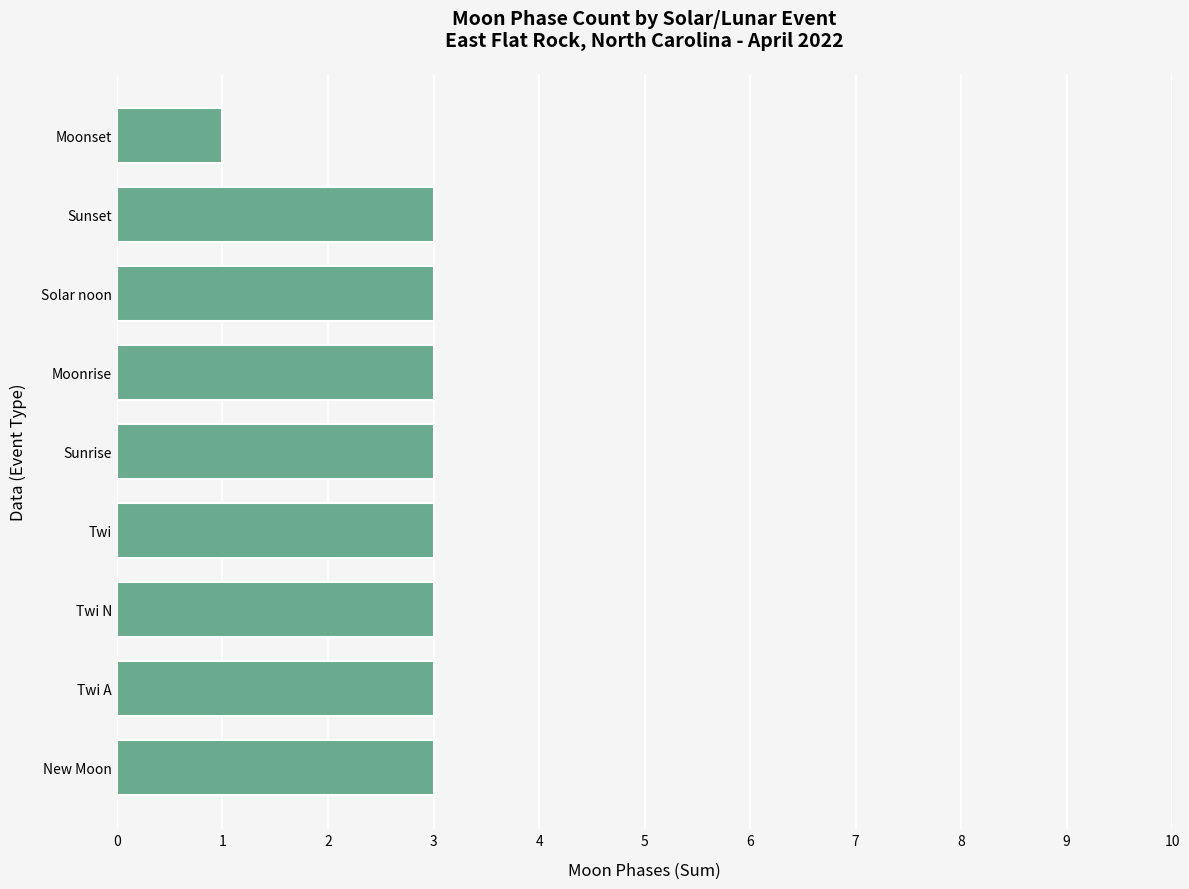

What is the average value?

3